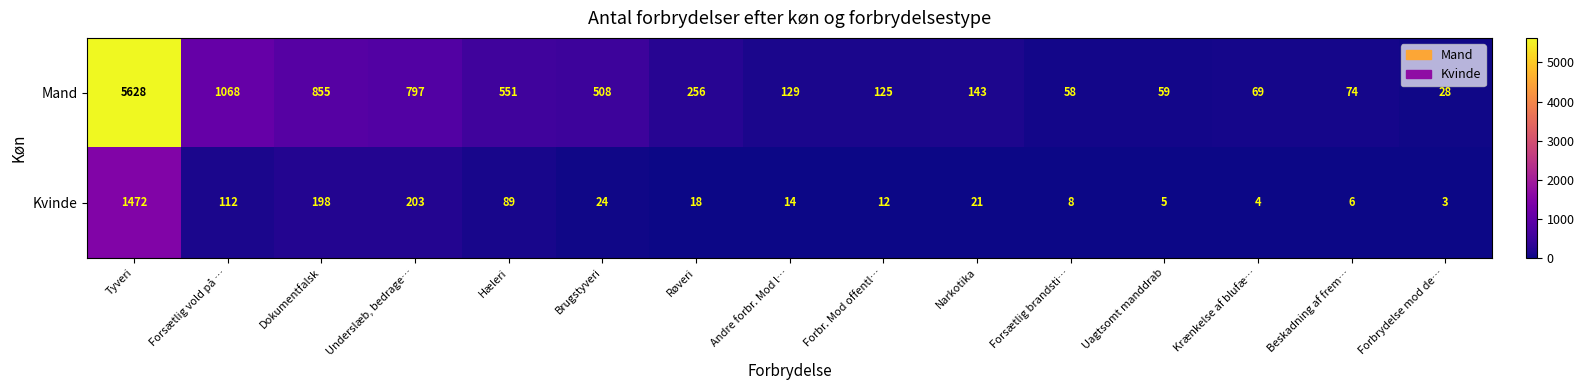

Rank the series by their maximum value, from highest to lowest.

Mand, Kvinde